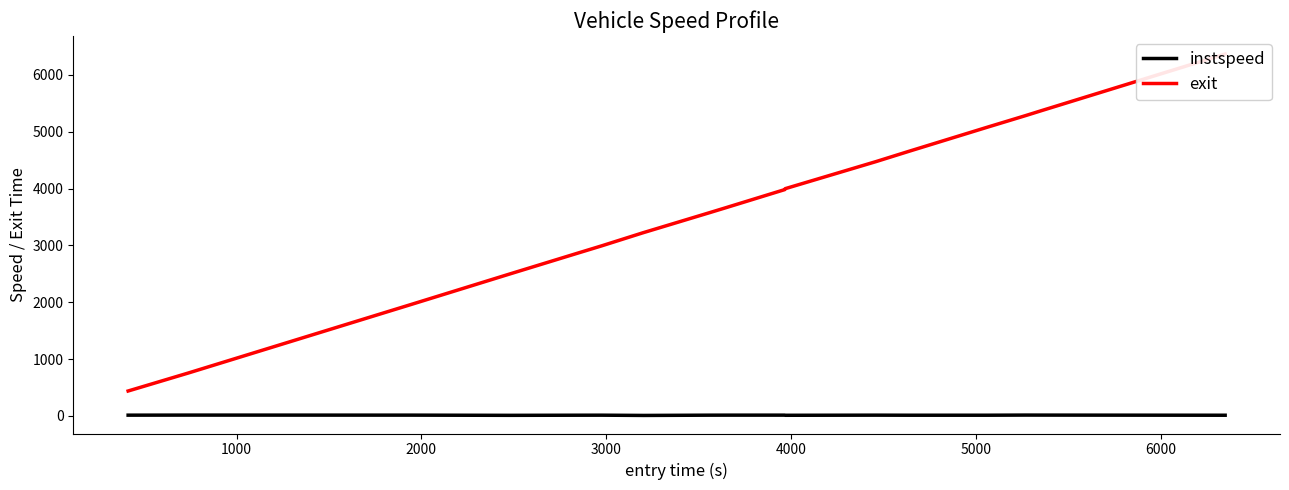

What is the difference between the instspeed values at 2000 and 6000?

0.8